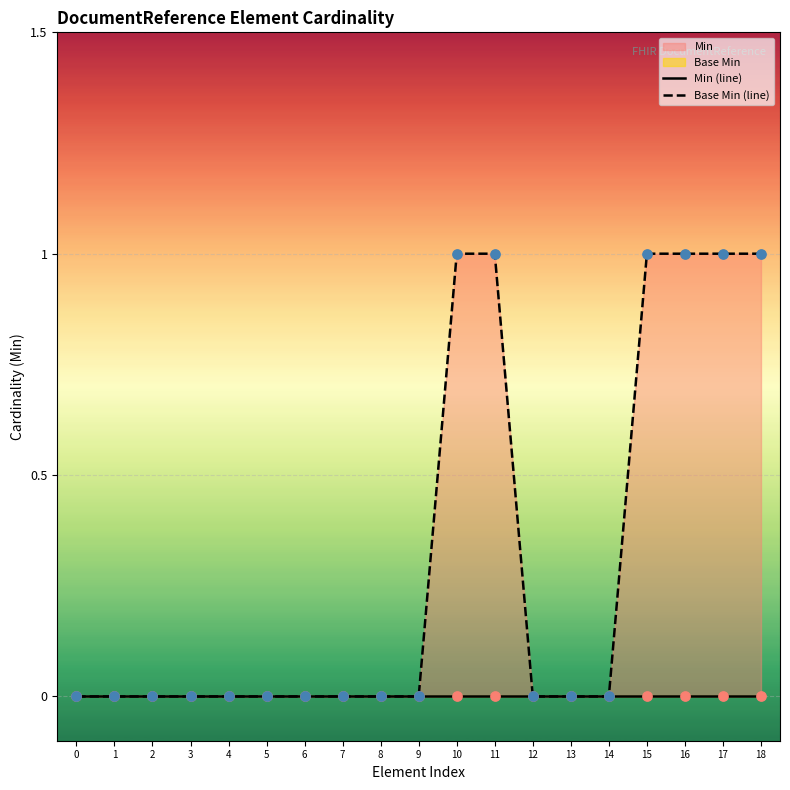

Which series reaches the minimum Y coordinate?

Min (line)